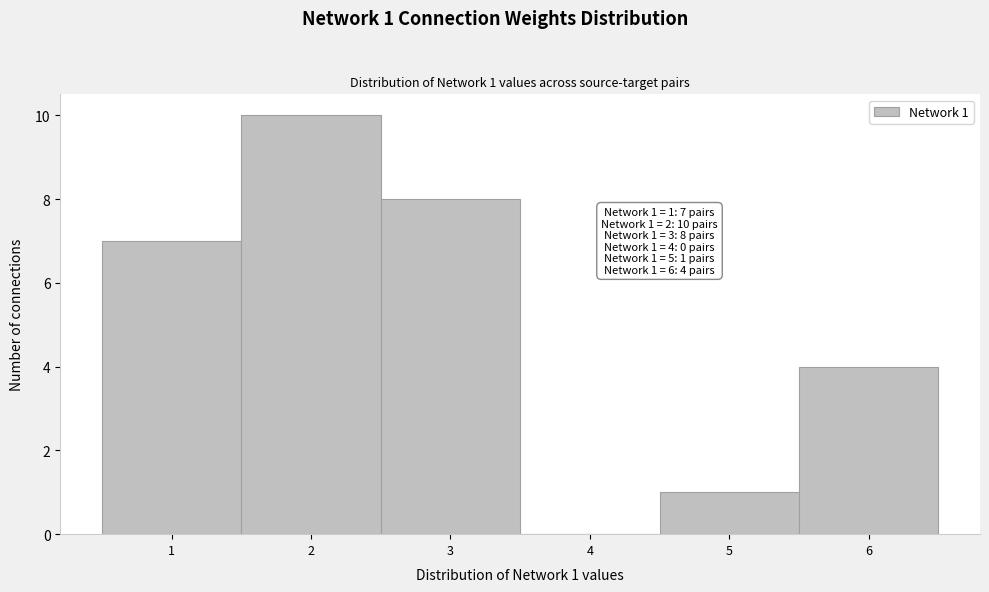

Which range on the x-axis has the tallest bar?

1.5 to 2.5